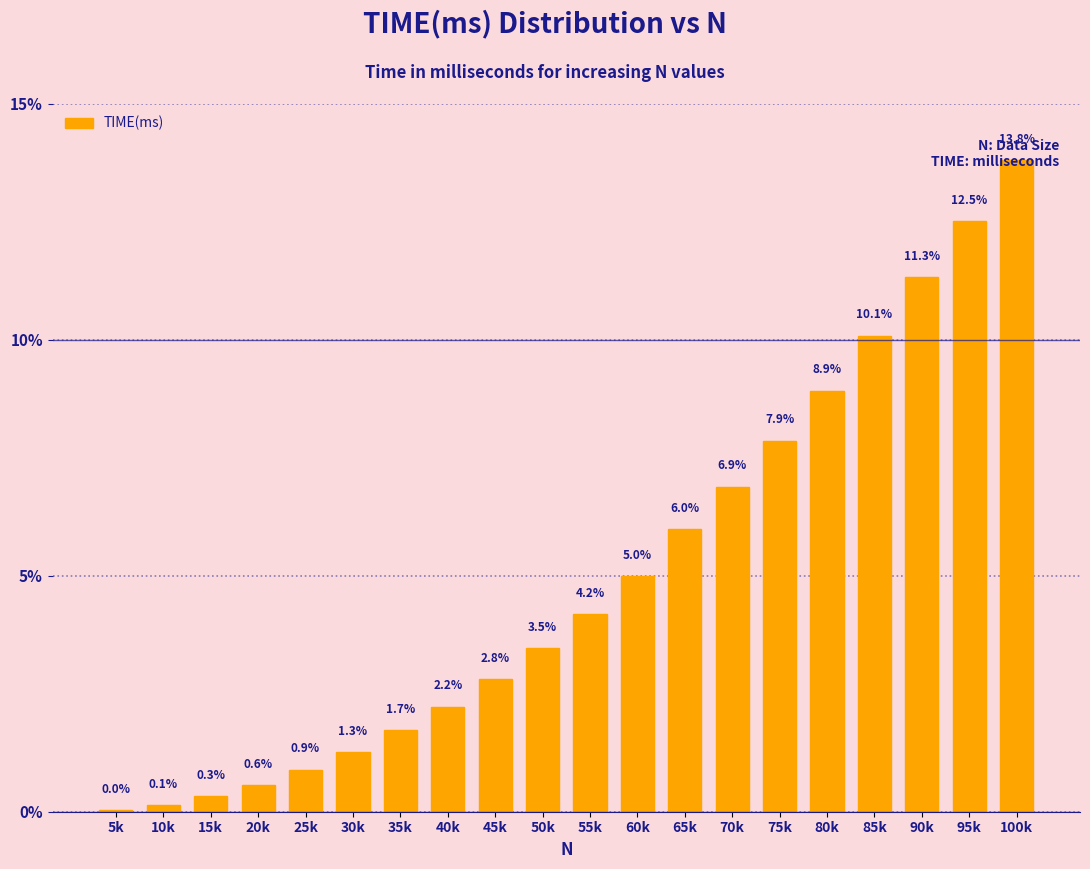

True or false: the data shows 3.5 at 50k.

True